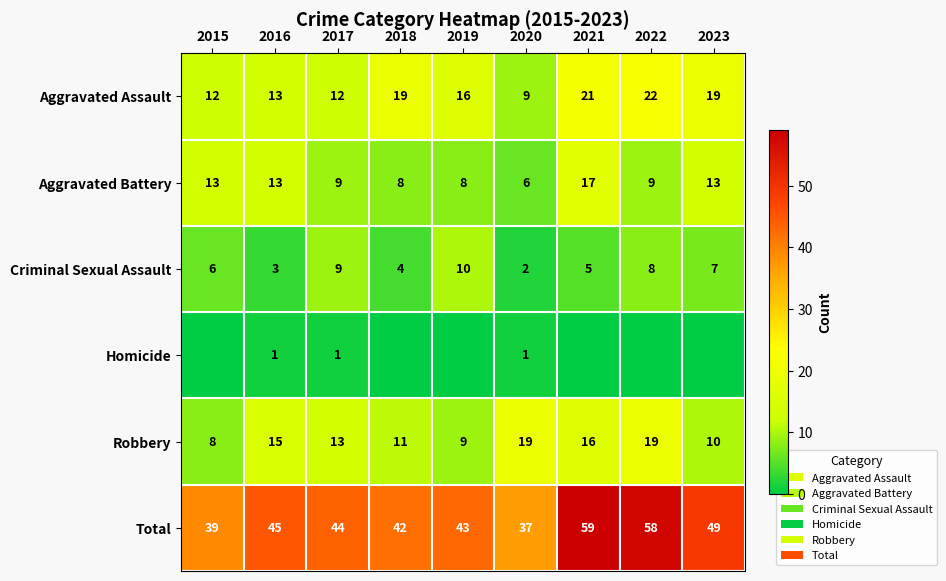

Is the value of Criminal Sexual Assault at 2020 greater than the value of Total at 2021?

No